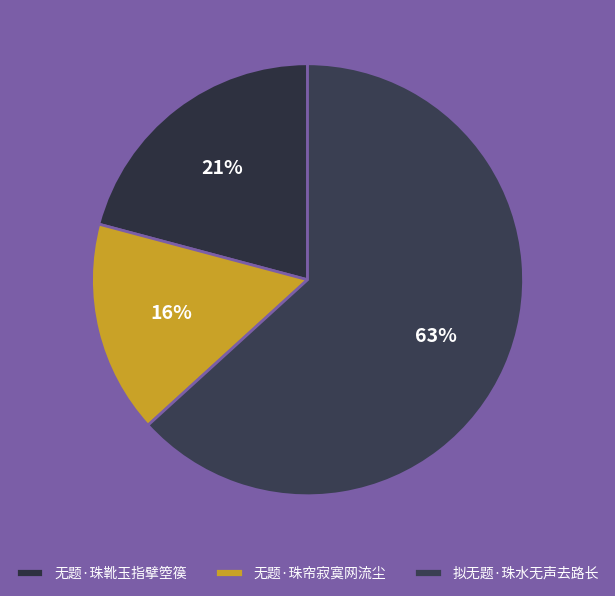

How many segments does this pie chart have?

3